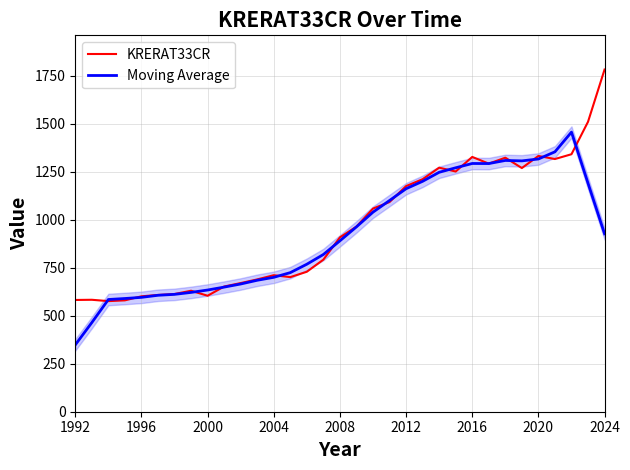

How many intersections are there between Moving Average and KRERAT33CR?

16